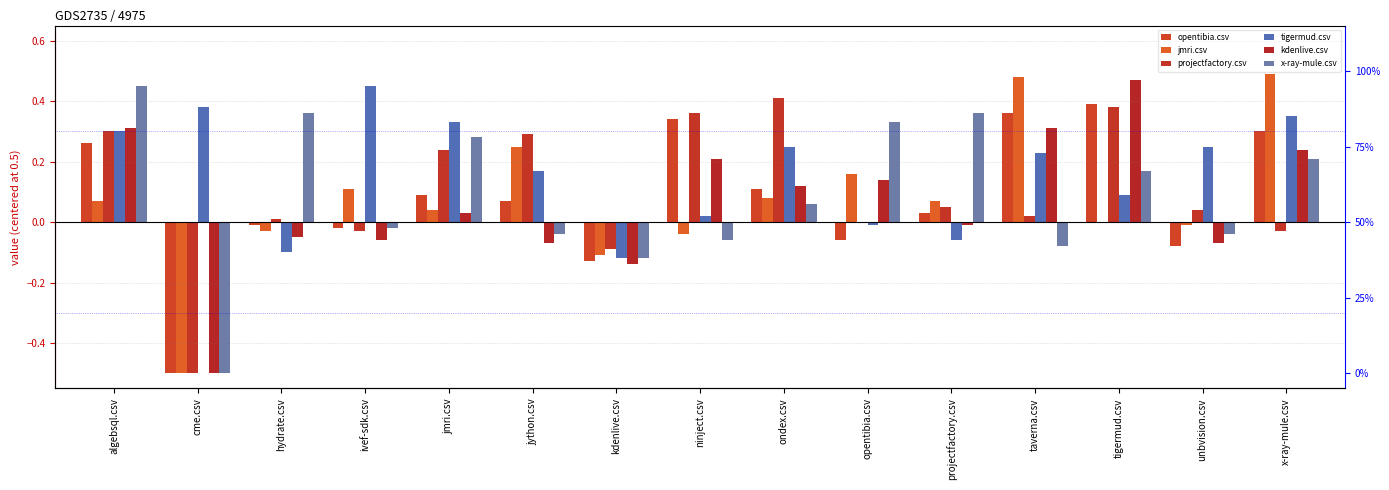

At which category does the chart reach its minimum across all series?

cme.csv